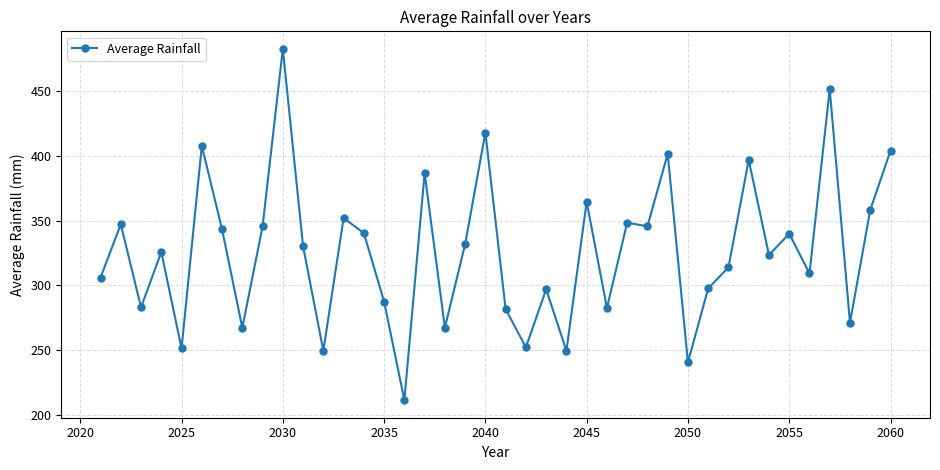

What is the sum of all values?

13063.7